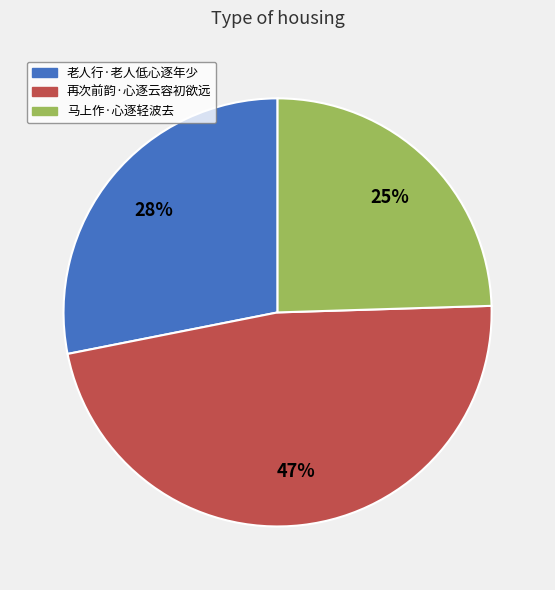

Which slice is the largest?

再次前韵·心逐云容初欲远